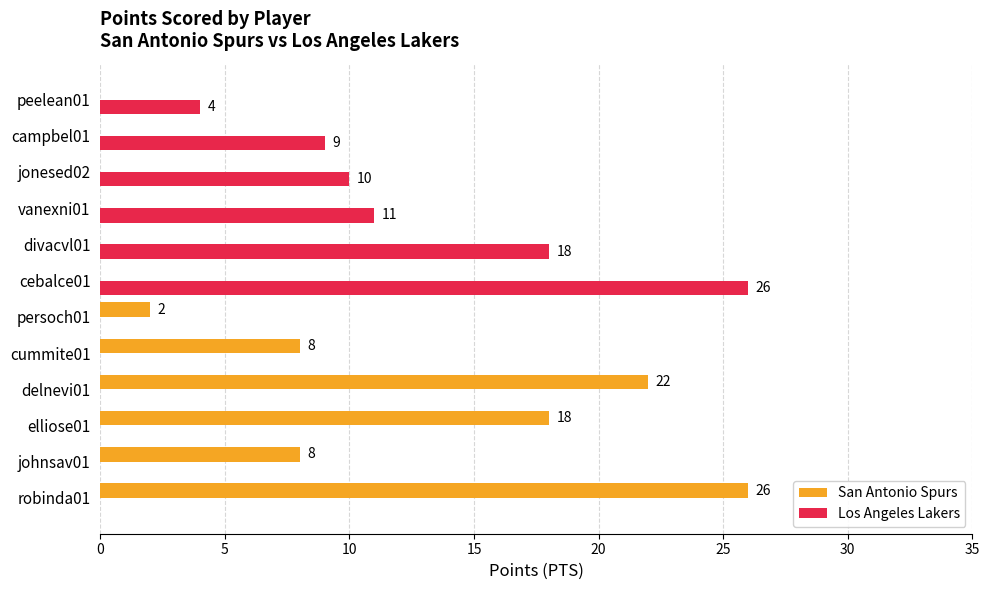

The Los Angeles Lakers series shows 4 at peelean01. True or false?

True